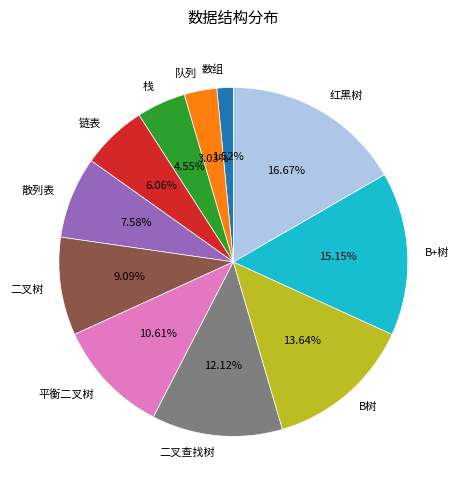

True or false: 散列表 accounts for 17% of the total.

False